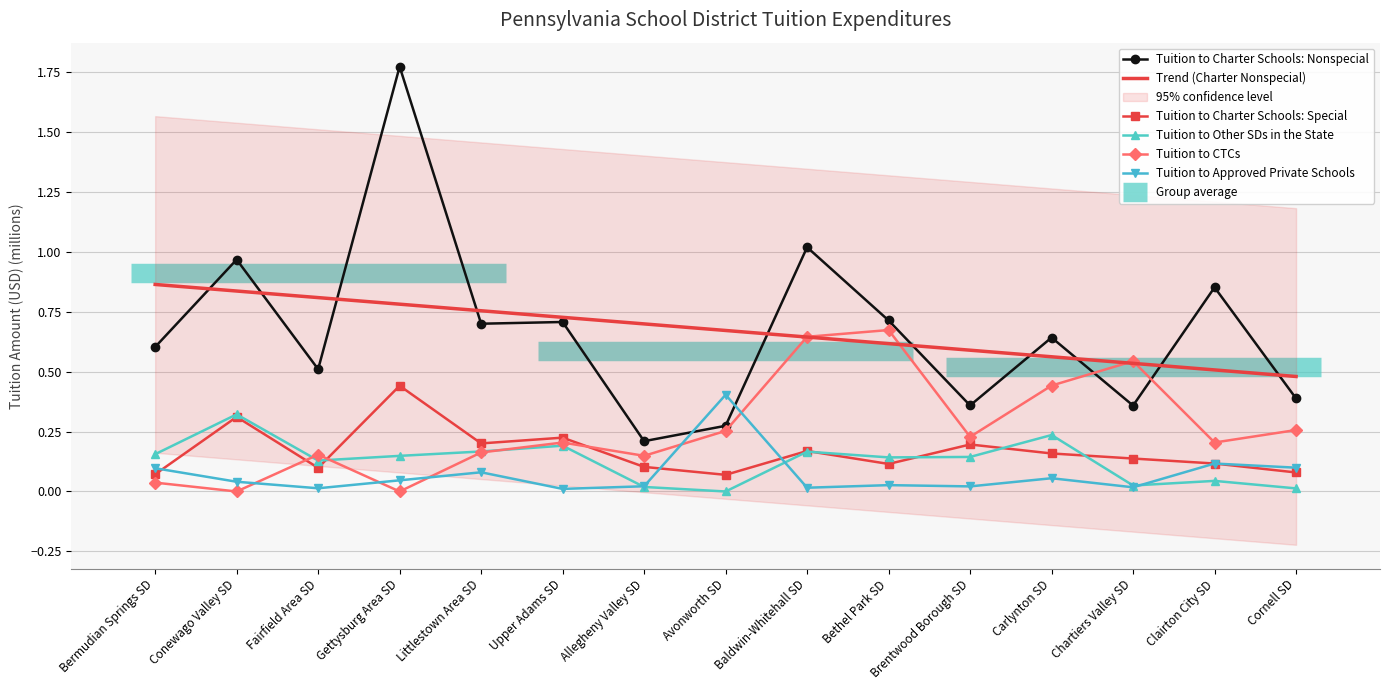

Is it true that Tuition to Charter Schools: Special equals 0.0 at Littlestown Area SD?

False